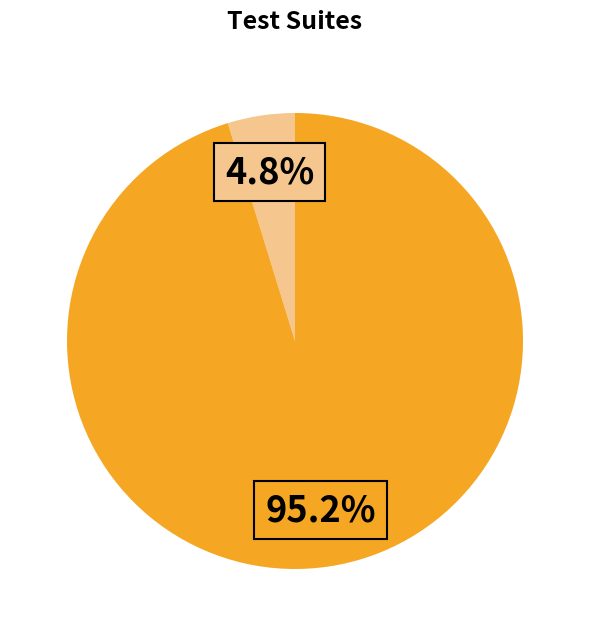

Is there a majority slice in this chart?

Yes